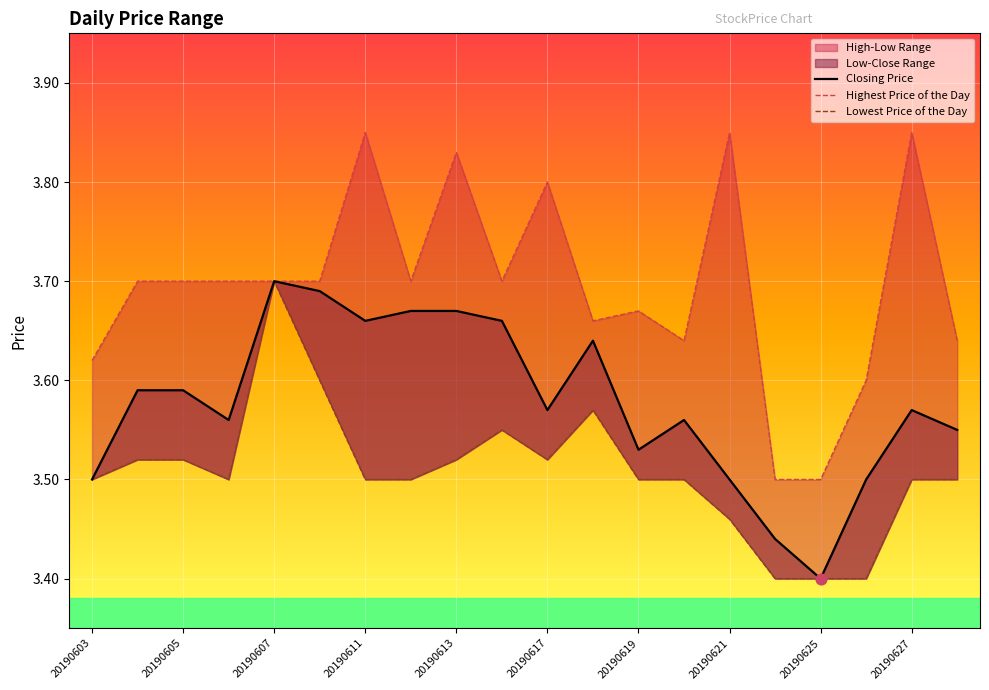

Which series reaches the maximum Y coordinate?

Highest Price of the Day